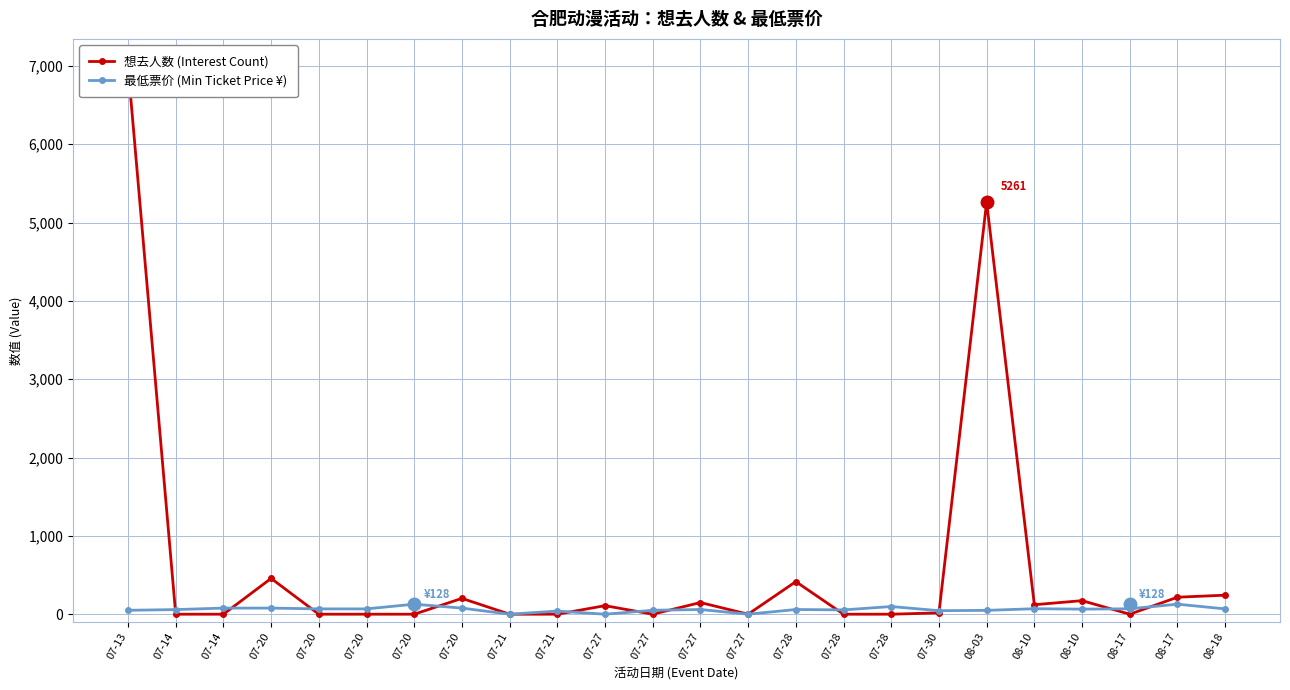

Is the value of 最低票价 (Min Ticket Price ¥) at 07-28 greater than the value of 想去人数 (Interest Count) at 07-14?

Yes